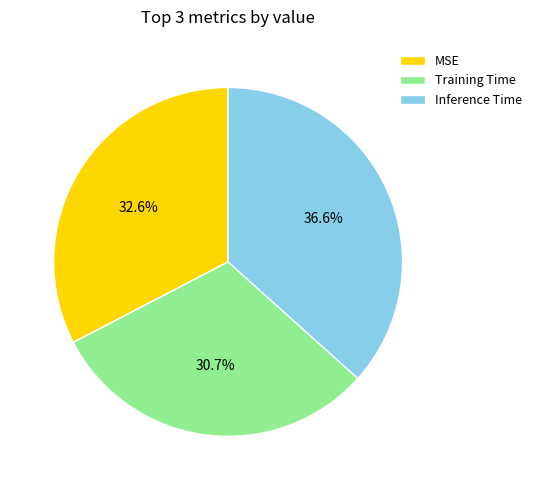

Combined, do MSE and Training Time account for over 50%?

Yes